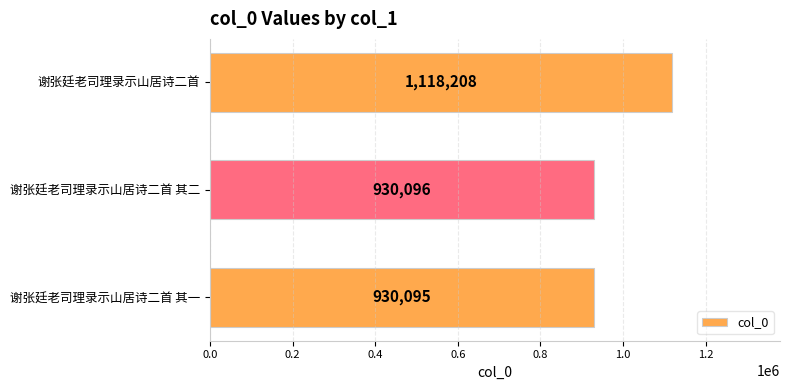

Reading top to bottom, what are all the values shown in this chart?

1118208	930096	930095